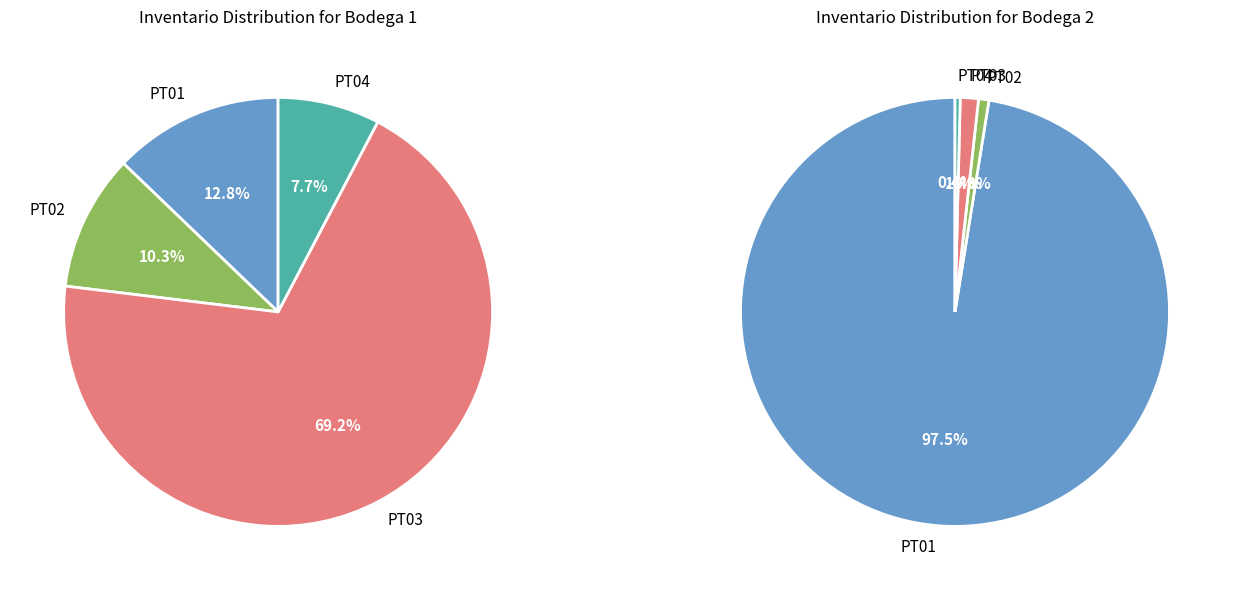

To the nearest percent, what is the combined percentage of PT02 and PT03?

2%